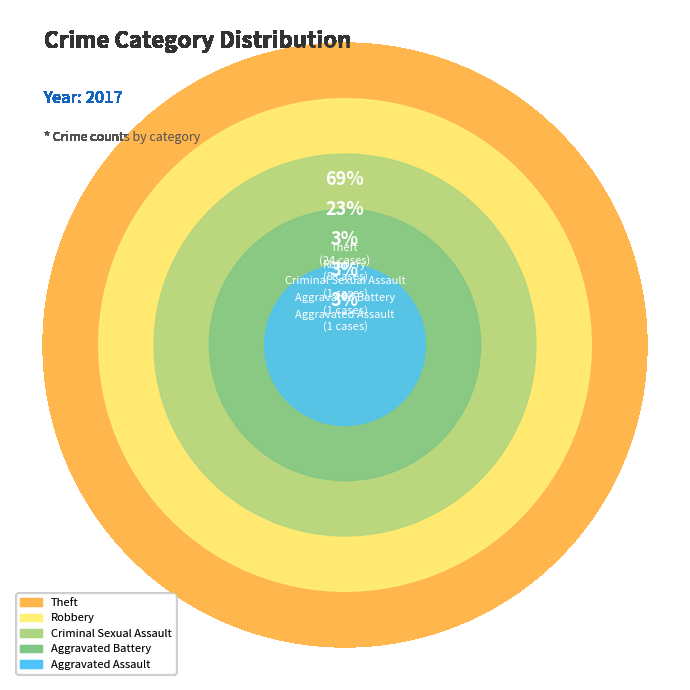

What is the smallest slice in the pie chart?

Aggravated Assault